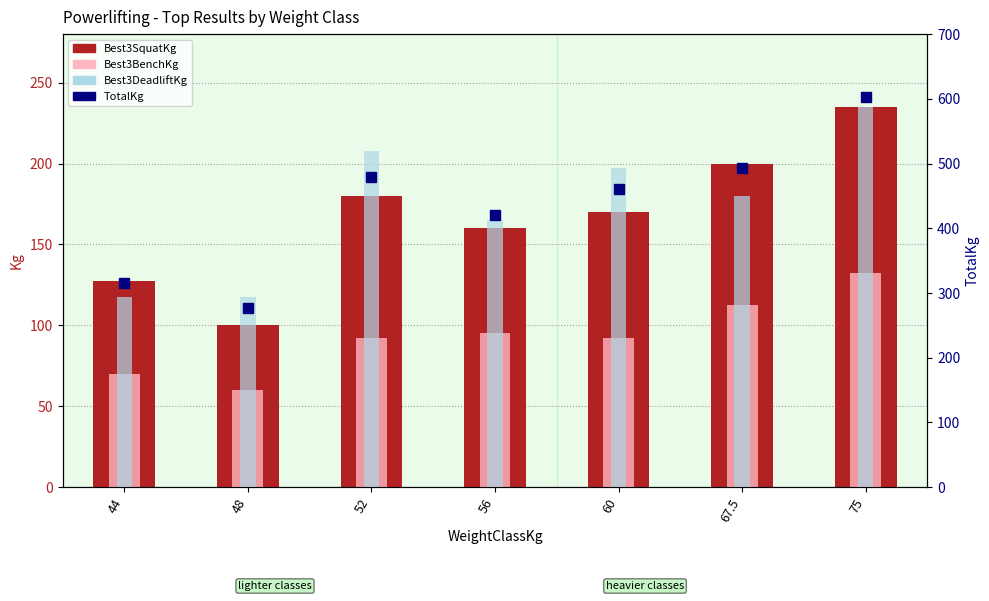

What is the label of the 6th bar from the left?

67.5